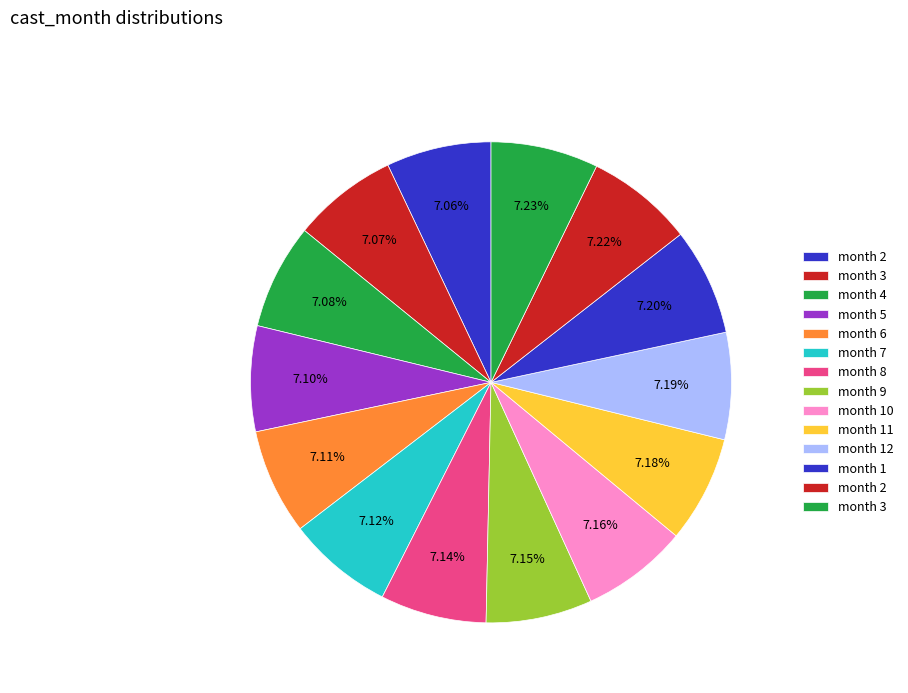

How many segments does this pie chart have?

14